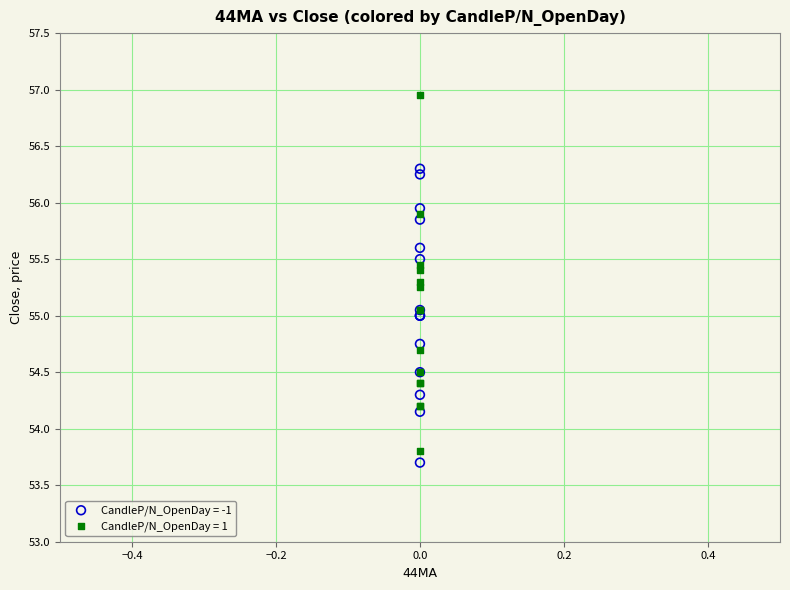

Which series contains the highest Y value?

CandleP/N_OpenDay = 1